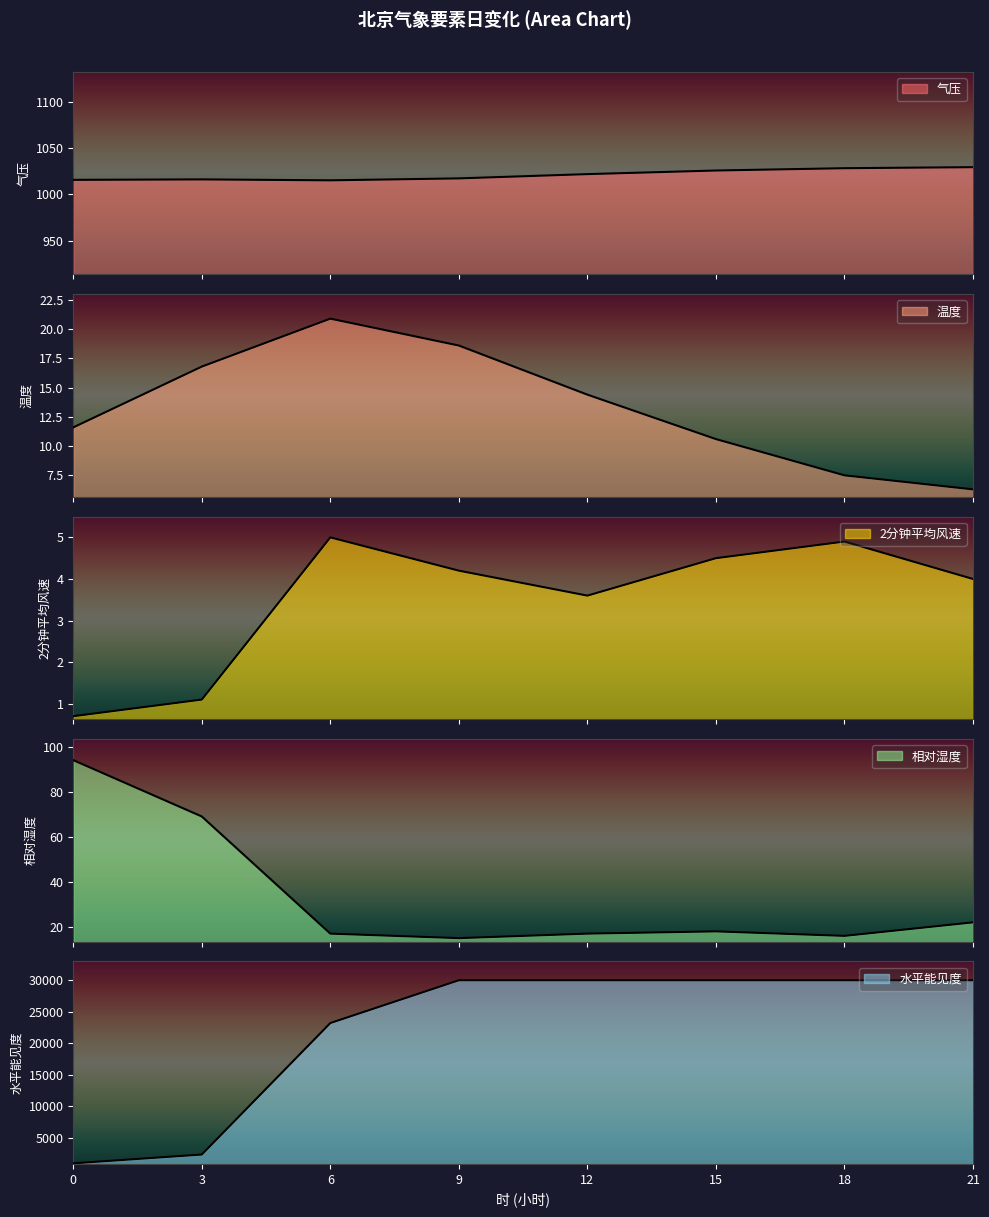

What value does the 气压 series have at 3?

1016.2